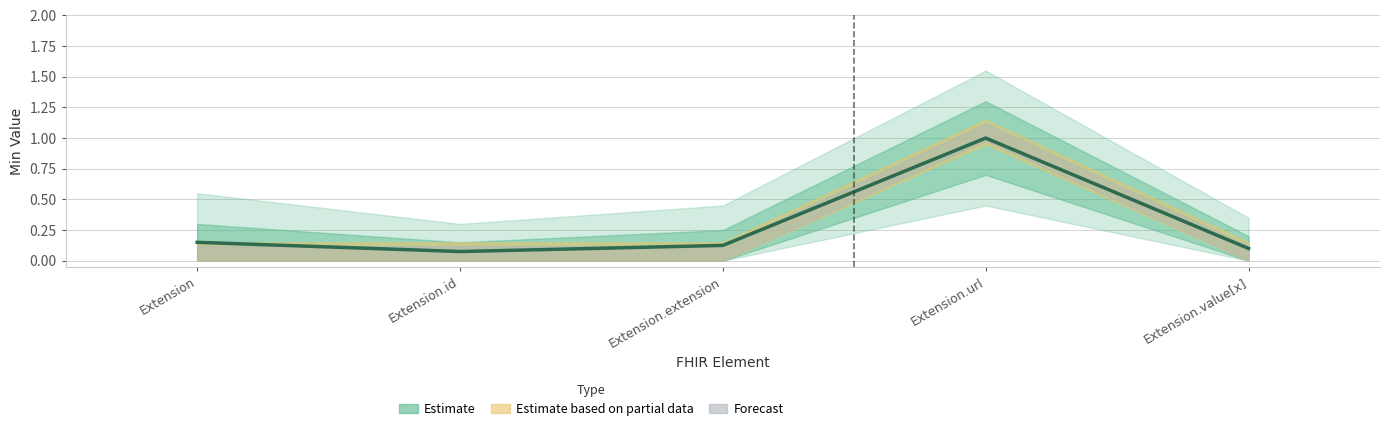

How many lines are shown in the chart?

1